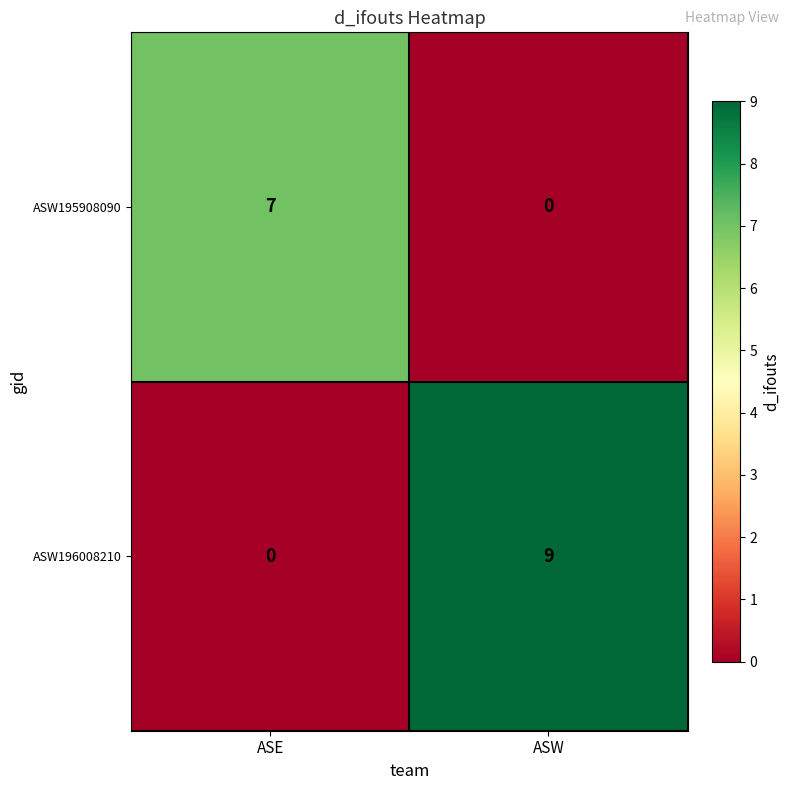

What is the spread (max minus min) of values at ASE?

7